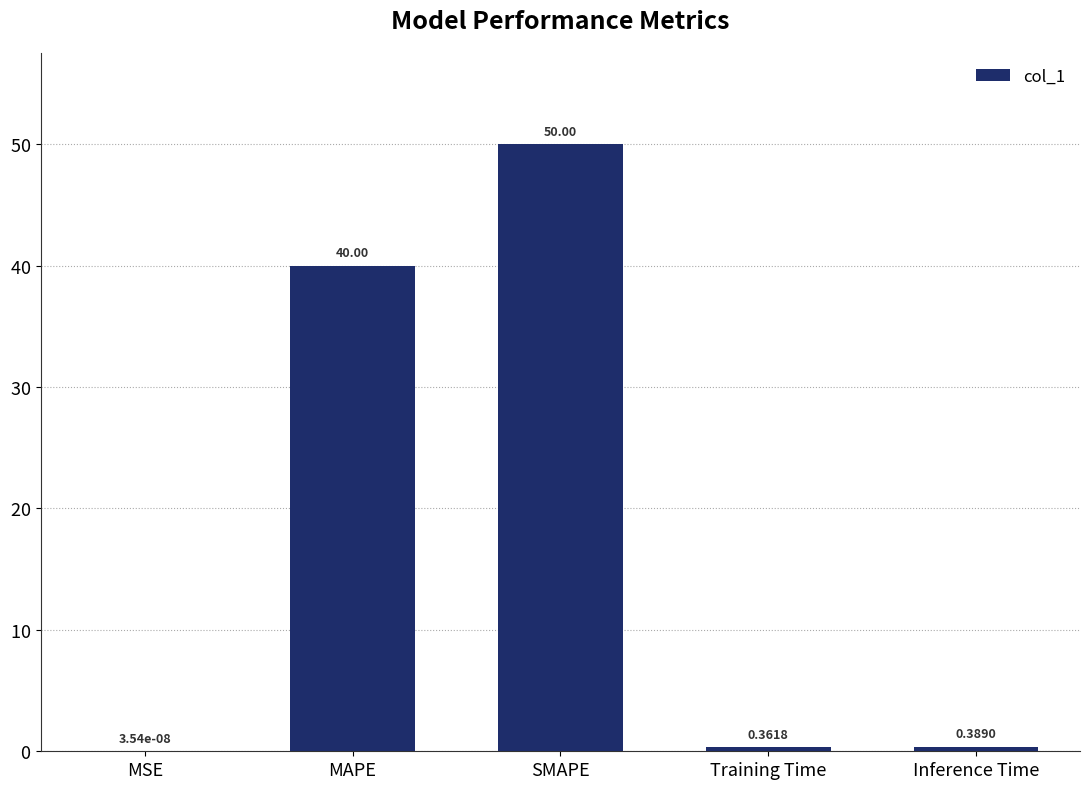

What is the sum of all values?

90.8